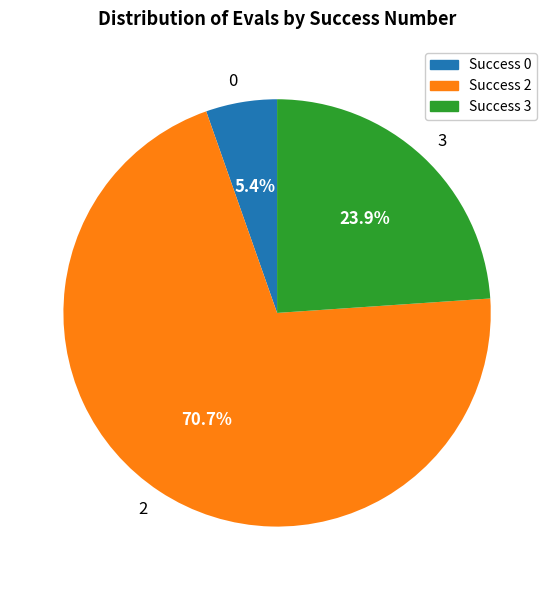

To the nearest percent, what is the combined percentage of 0 and 2?

76%